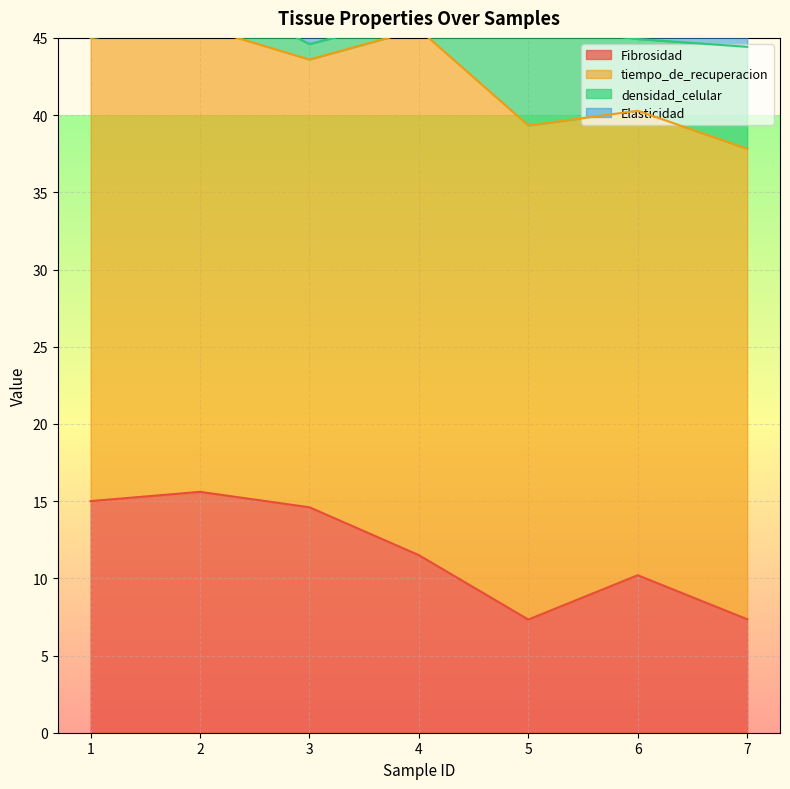

What is the sum of the Elasticidad values at 1 and 2?

4.5